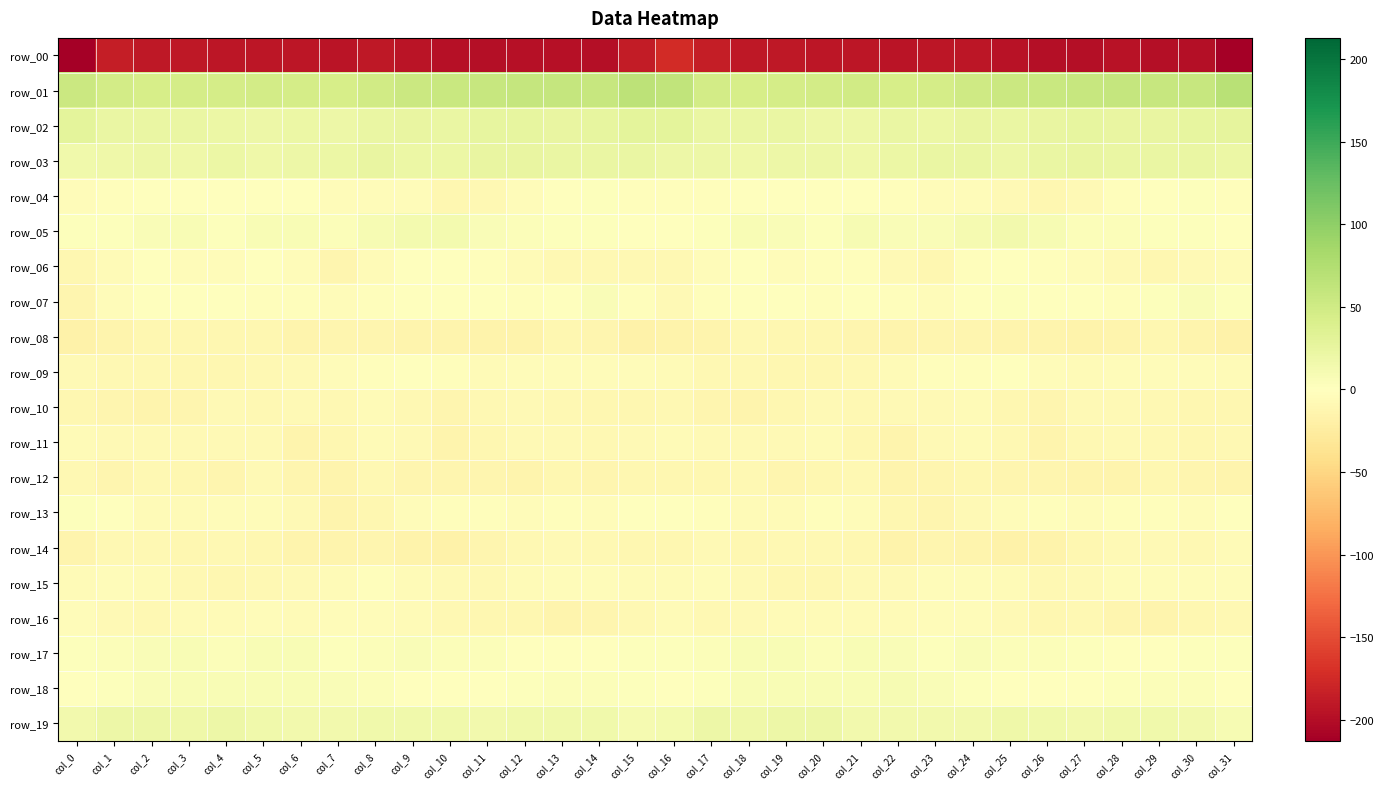

What is the lowest value of the row_18 series?

-0.2